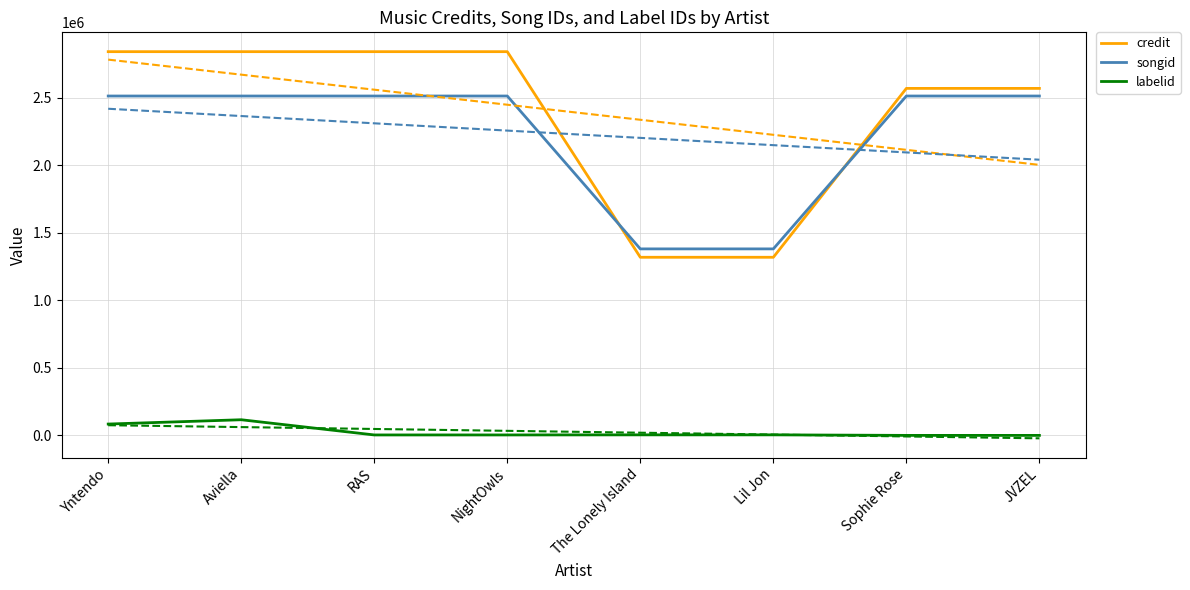

At which category does songid reach its first local peak?

NightOwls